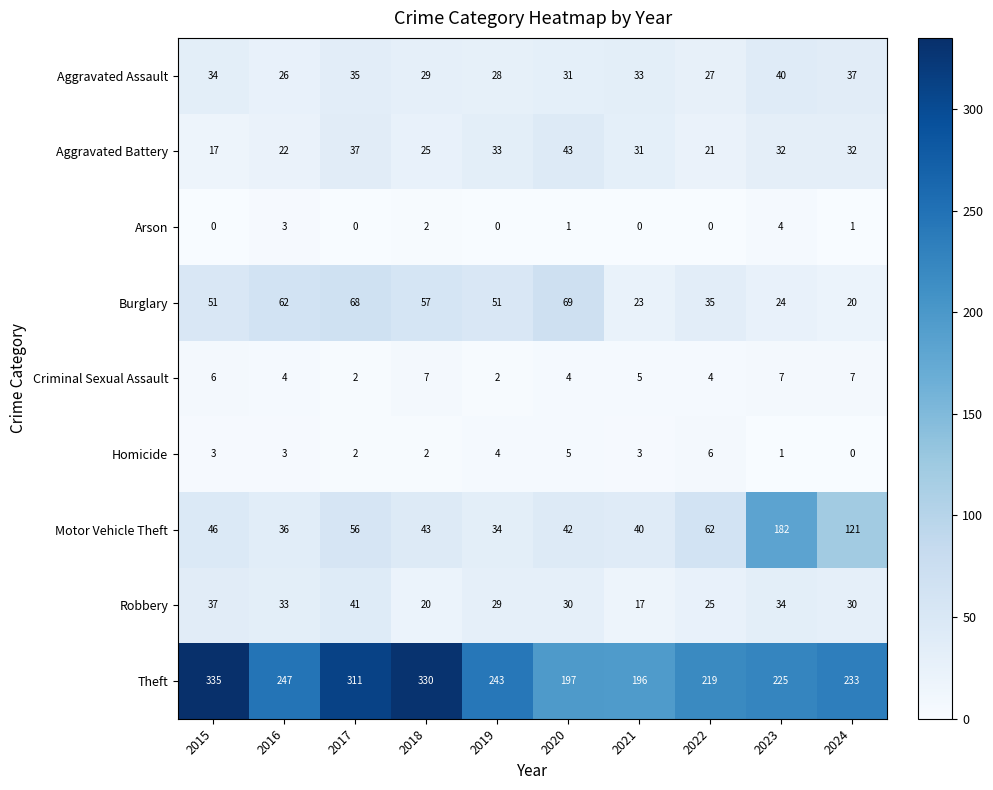

What is the average value of the Theft series?

254